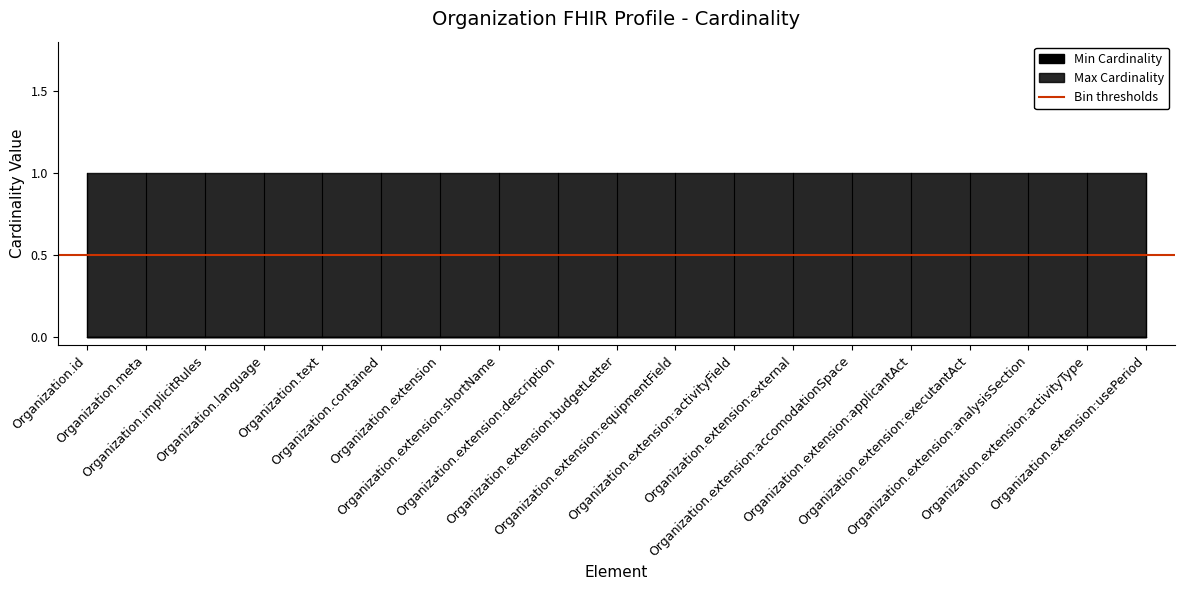

What is the label of the 11th point from the right?

Organization.extension:description